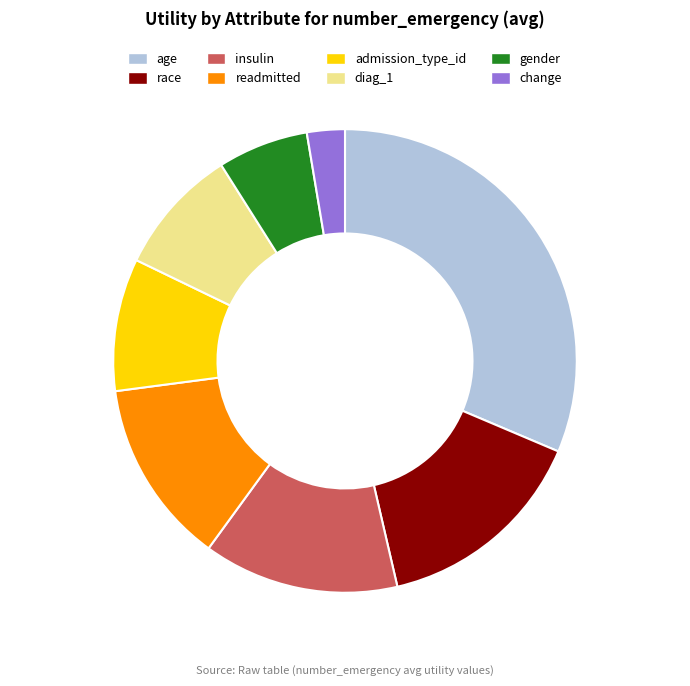

How many segments does this pie chart have?

8